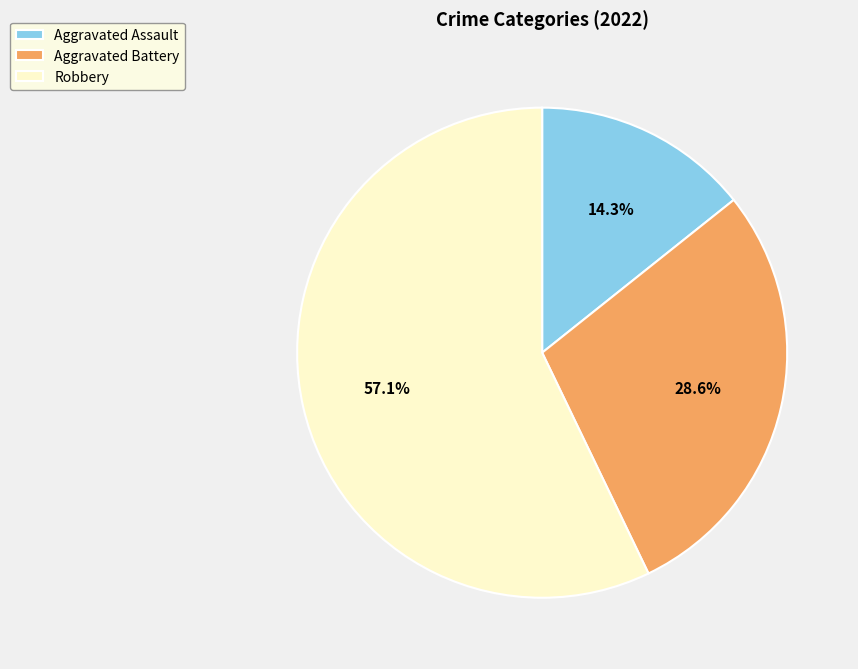

Rank the categories by value from lowest to highest.

Aggravated Assault, Aggravated Battery, Robbery